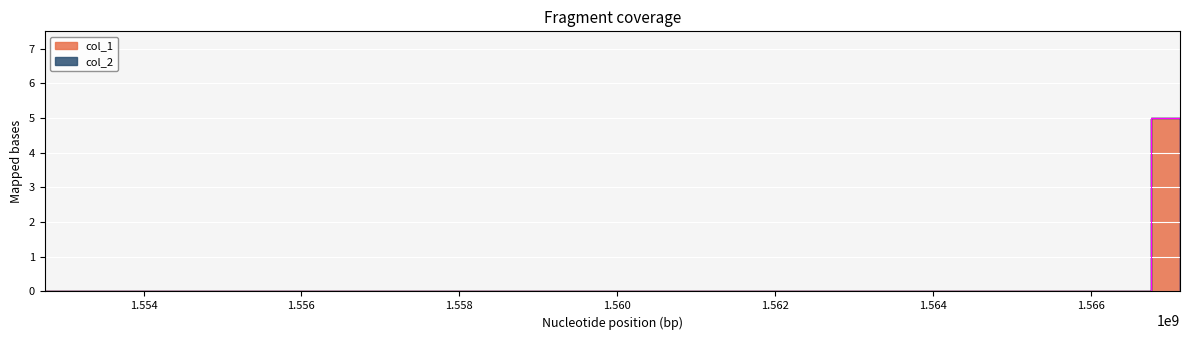

How many positive values are there?

3